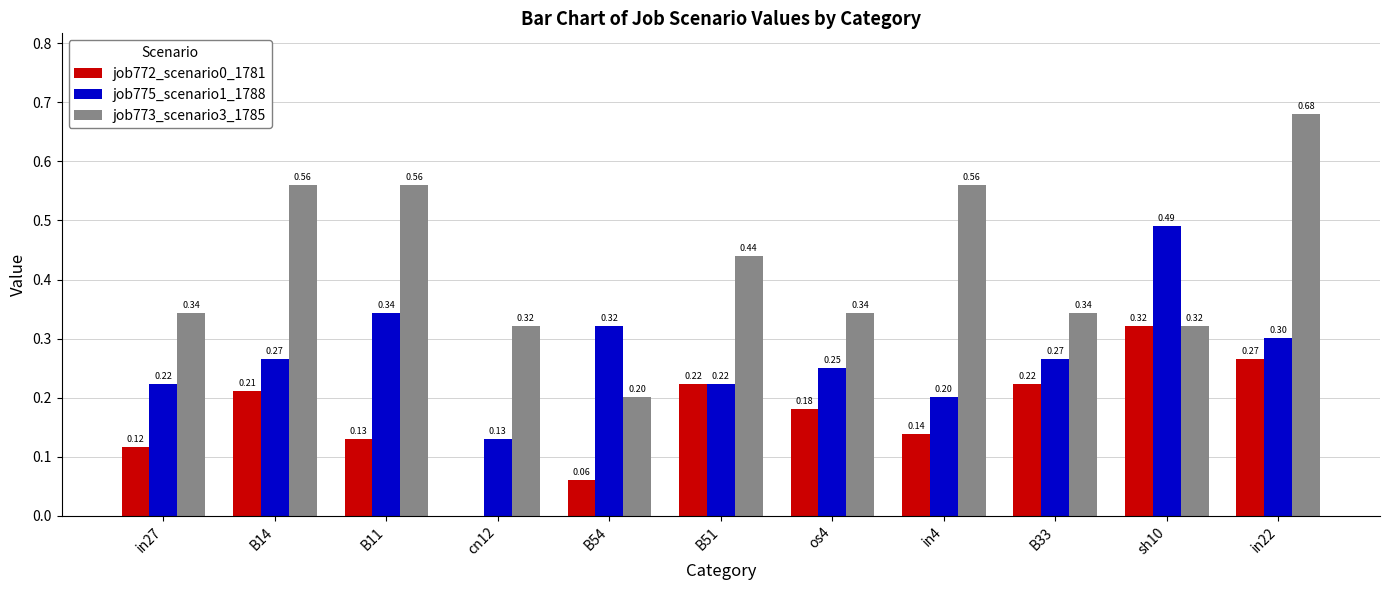

Which series has the largest total across all categories?

job773_scenario3_1785